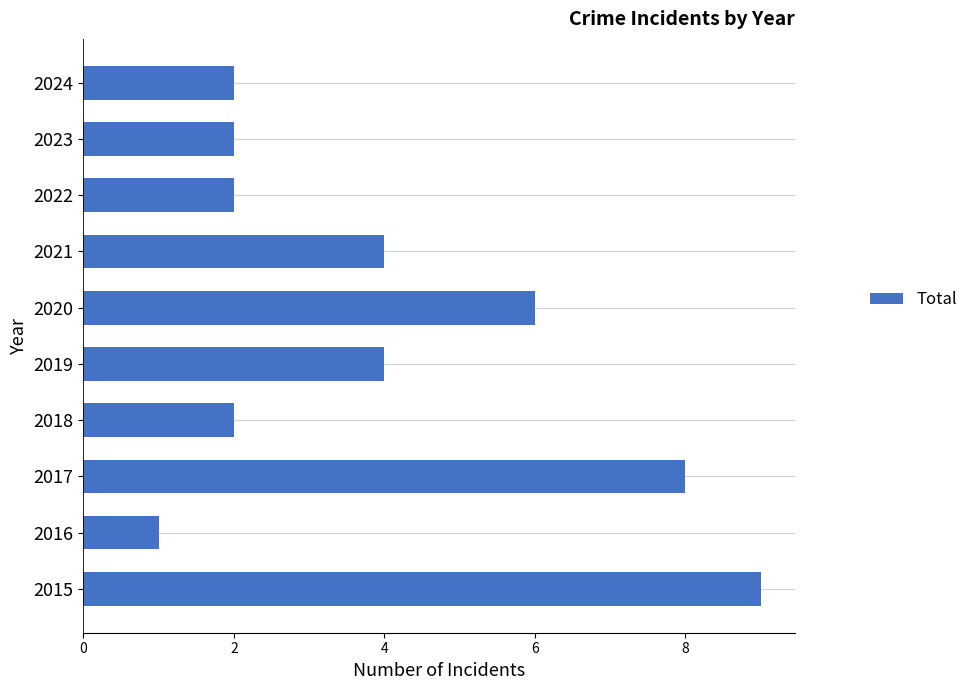

What is the minimum value shown in the chart?

1